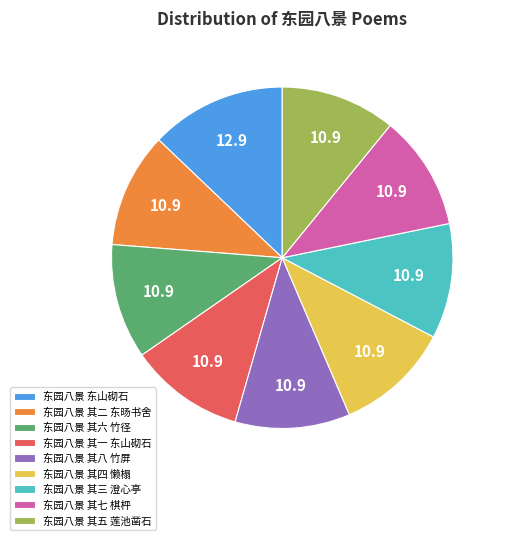

What is the ratio of the value at 东园八景 其二 东旸书舍 to the value at 东园八景 其八 竹屏?

1.0